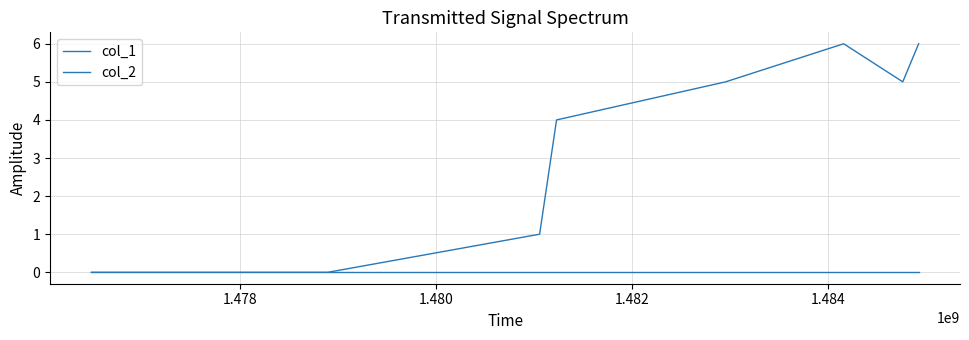

How many lines are shown in the chart?

2